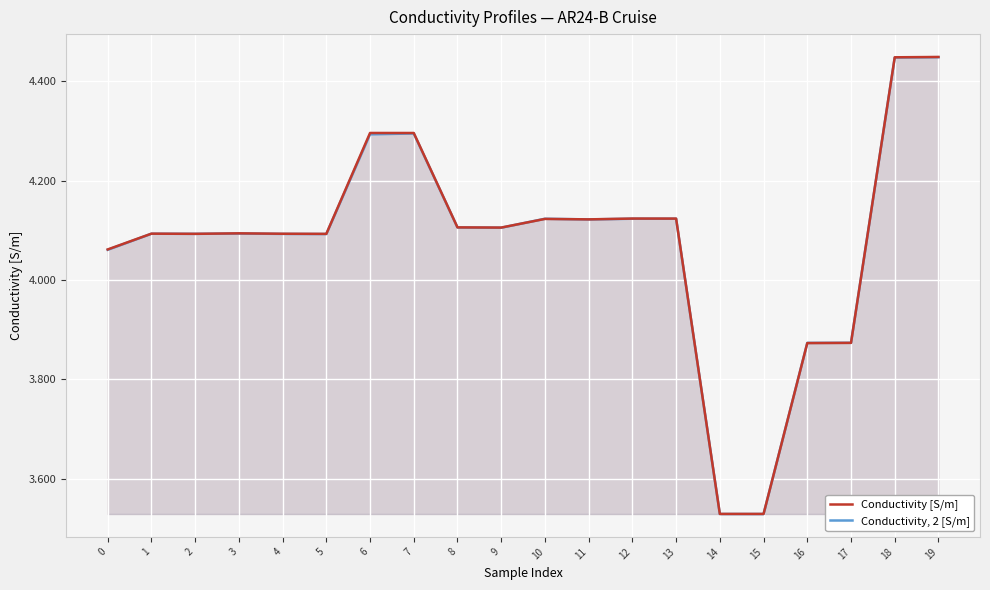

Is it true that Conductivity [S/m] equals 1.0 at 3?

False